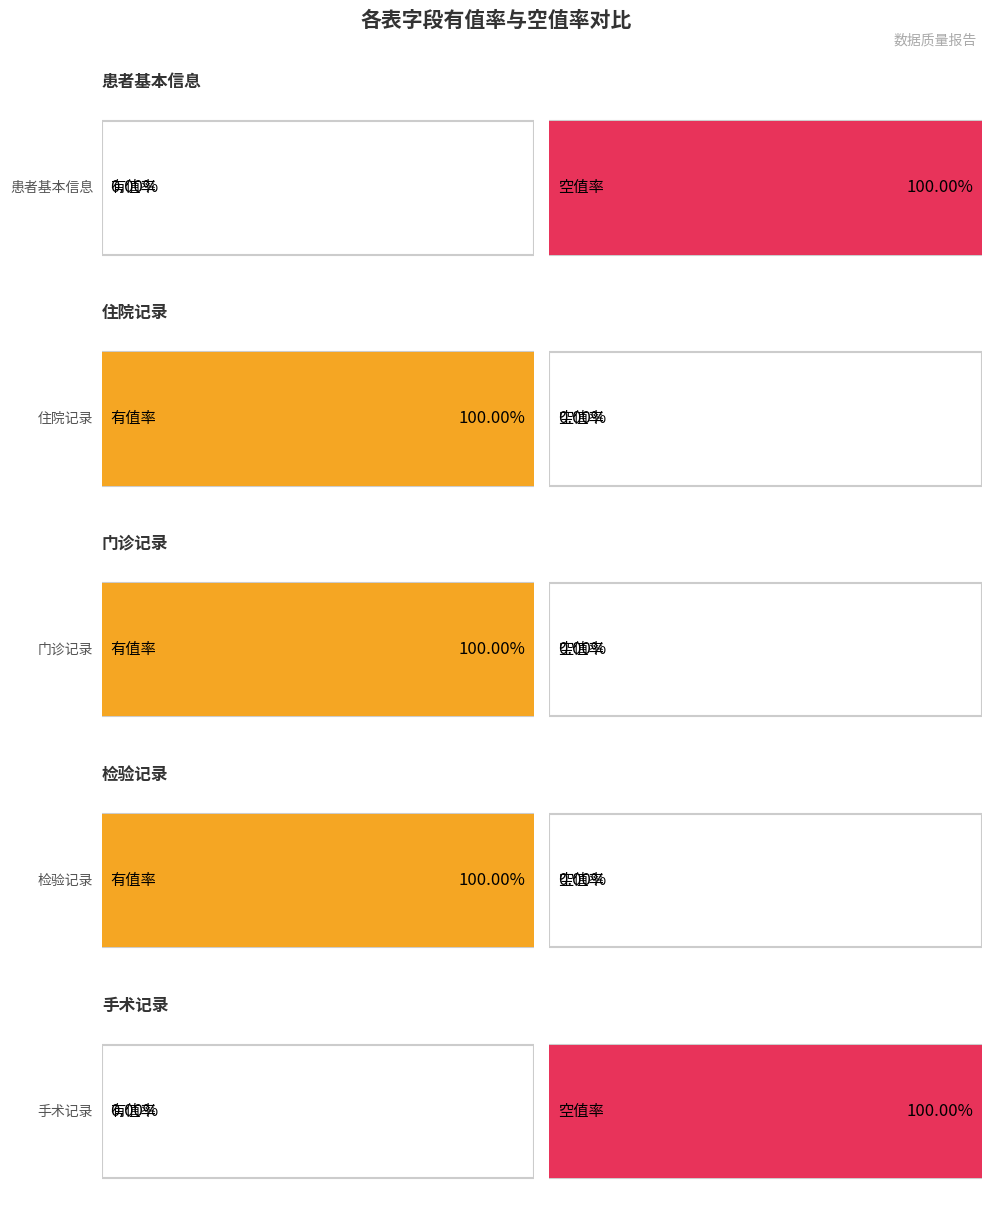

Does the chart contain any negative values?

No